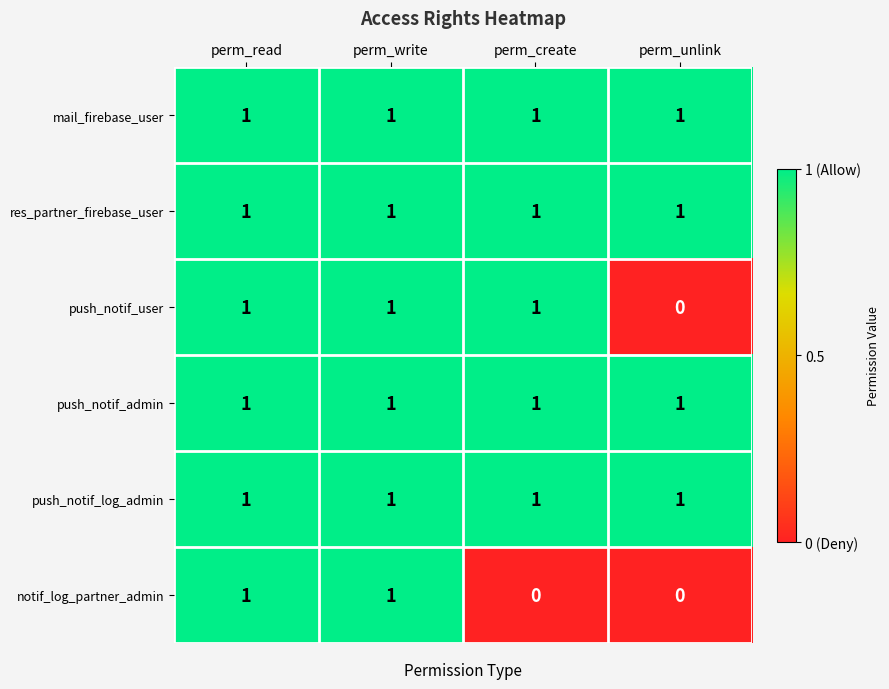

What is the sum of all res_partner_firebase_user values?

4